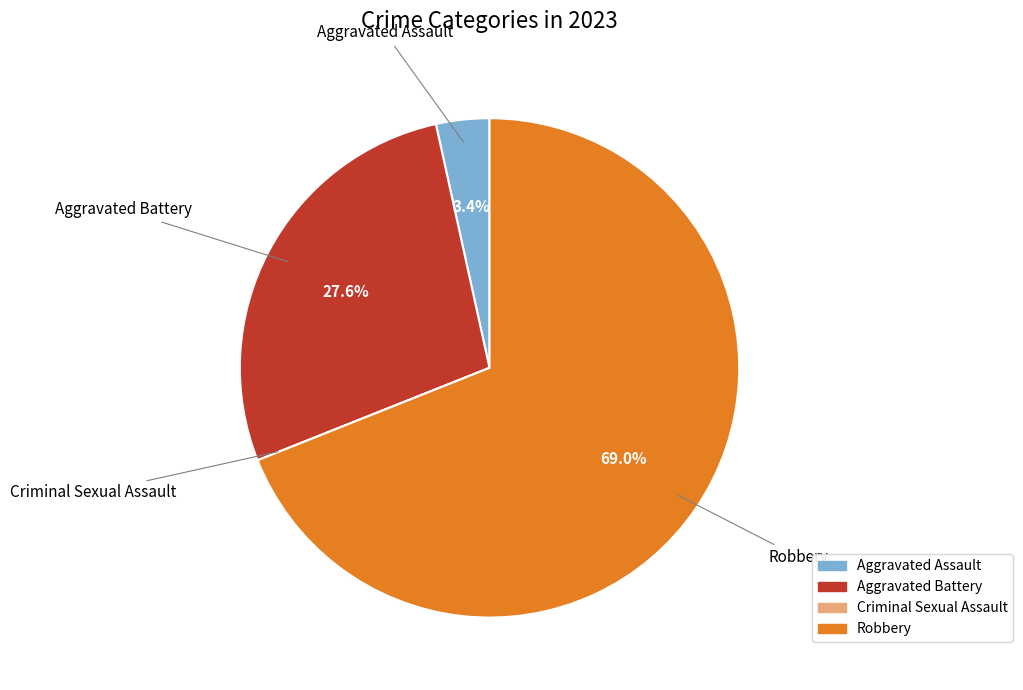

To the nearest percent, what portion does Aggravated Battery represent?

28%